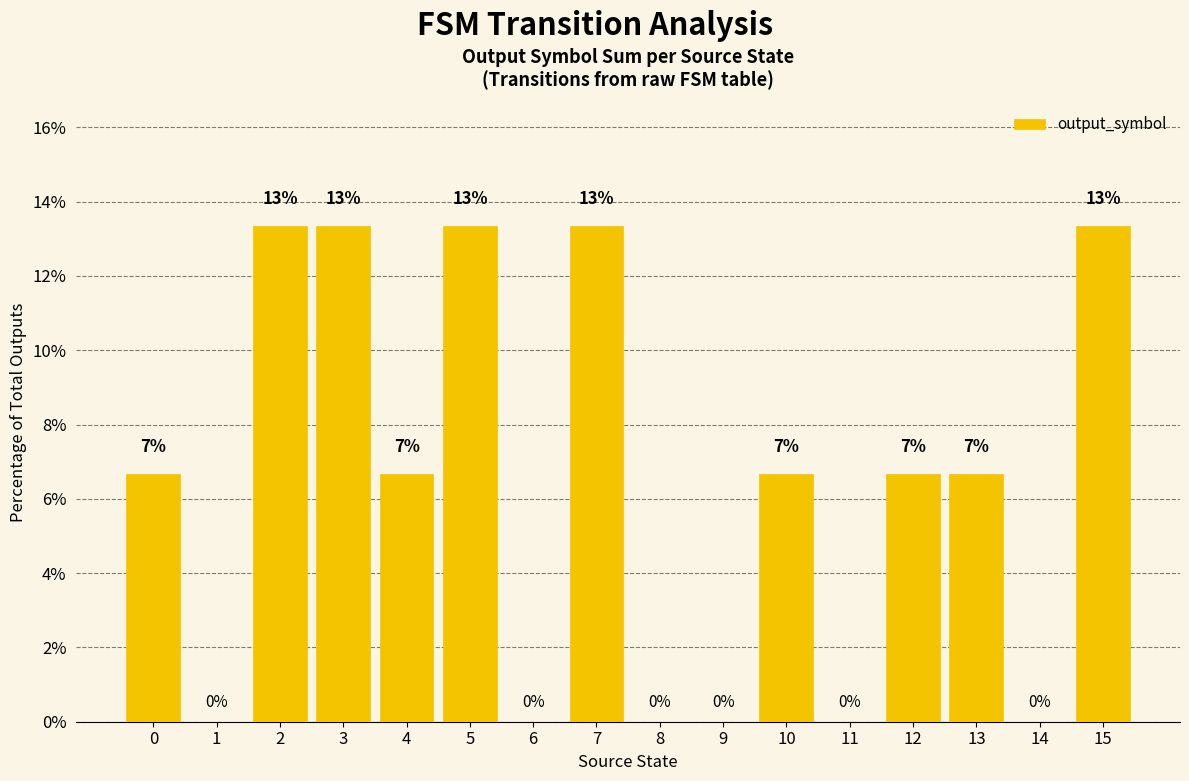

Are the bars grouped side by side (vs. stacked)?

No